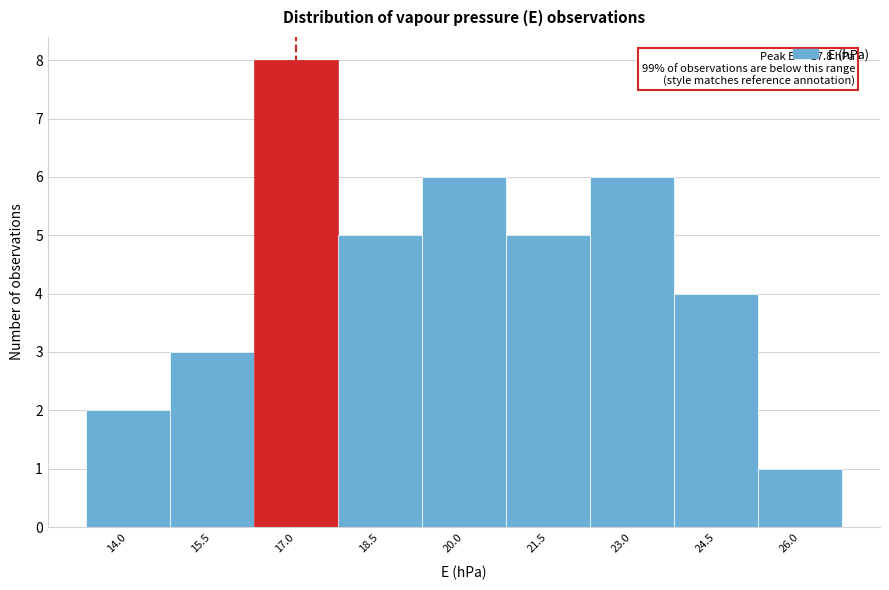

Reading right to left, what are all the values shown in this chart?

26.0=1	24.5=4	23.0=6	21.5=5	20.0=6	18.5=5	17.0=8	15.5=3	14.0=2